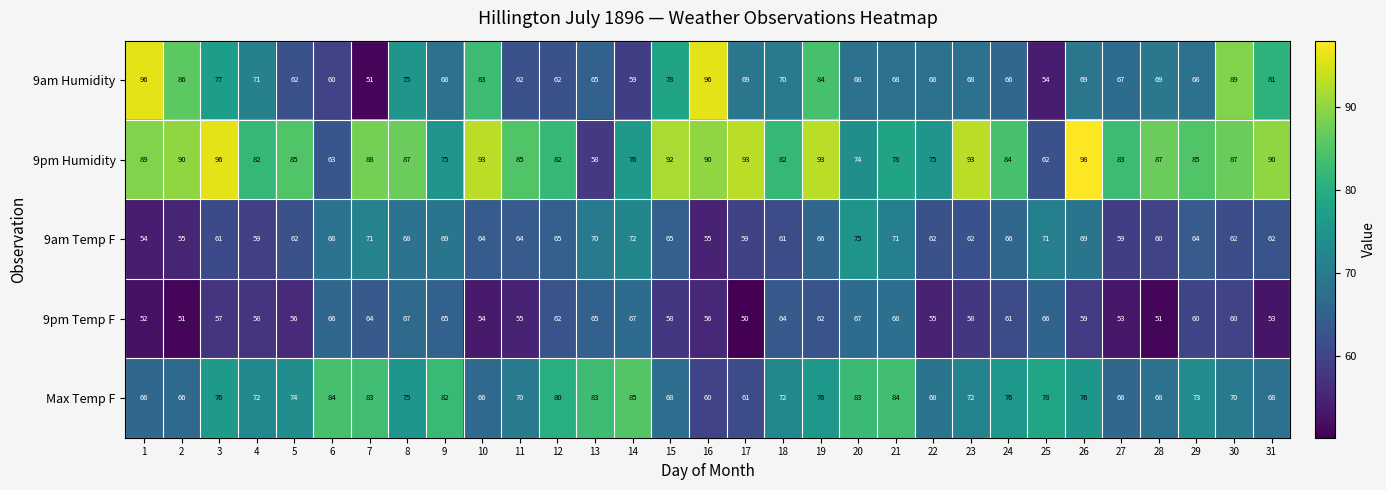

How many categories are shown in the chart?

31